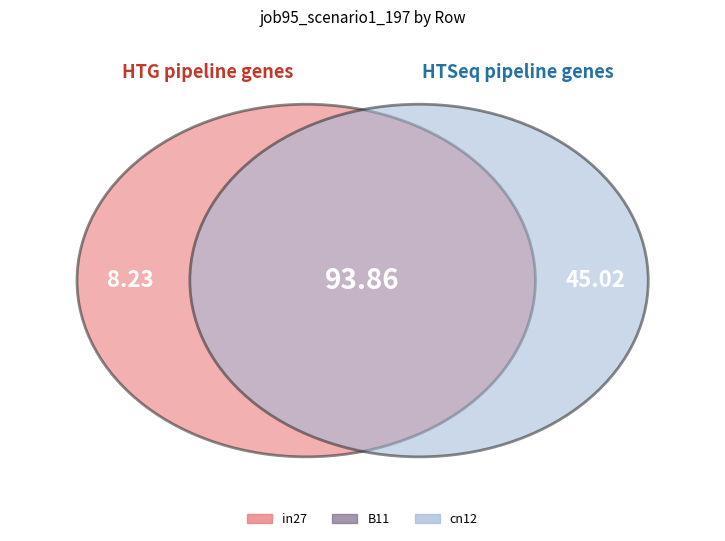

Is there any slice that represents more than half of the pie?

No